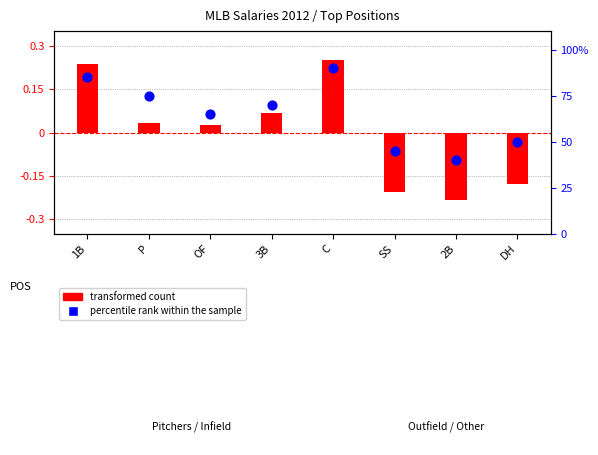

Which series reaches the maximum Y coordinate?

percentile rank within the sample